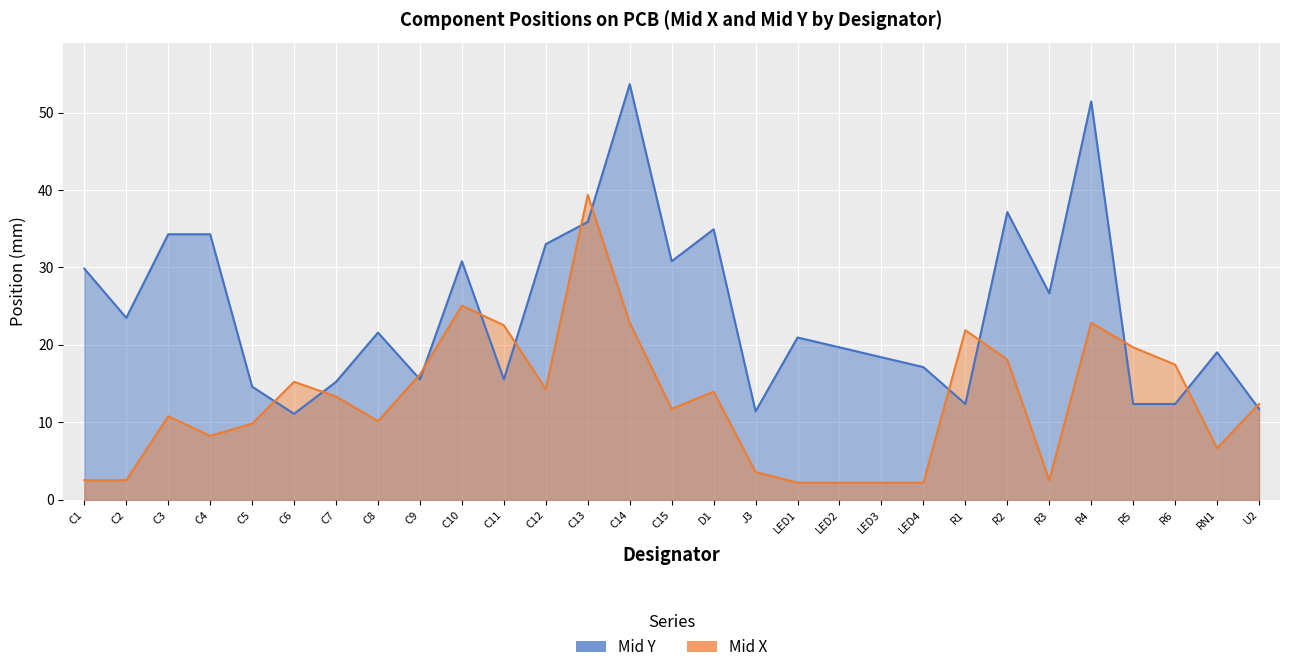

List the series in order of their overall mean, lowest first.

Mid X, Mid Y